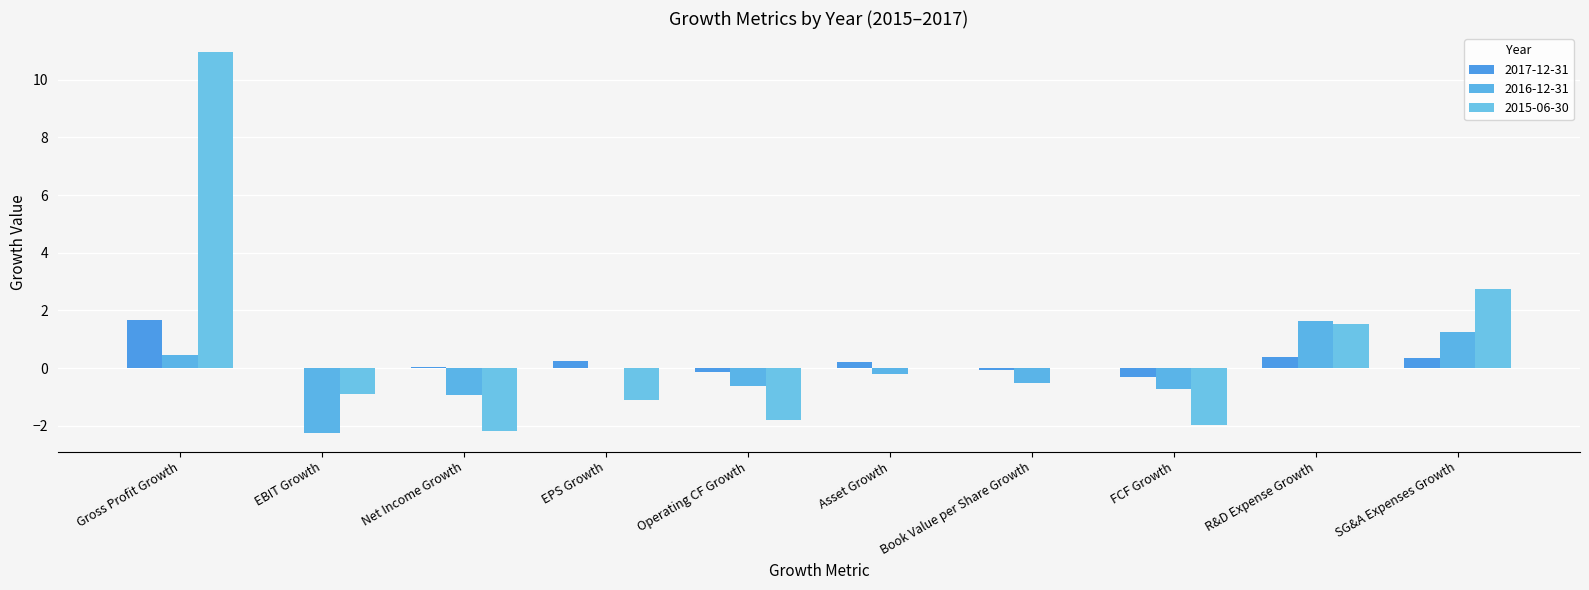

How many groups of bars are there?

10